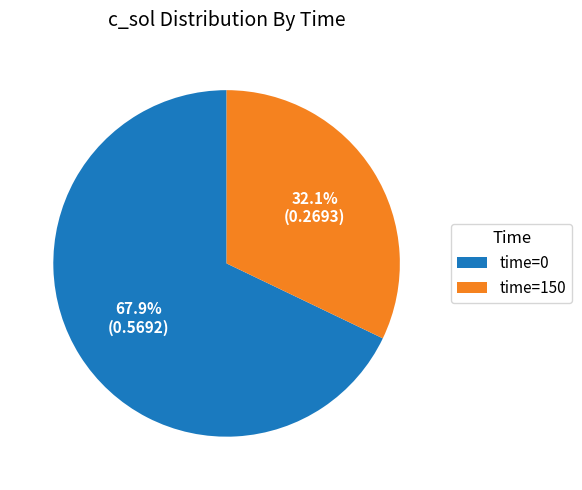

How many segments does this pie chart have?

2